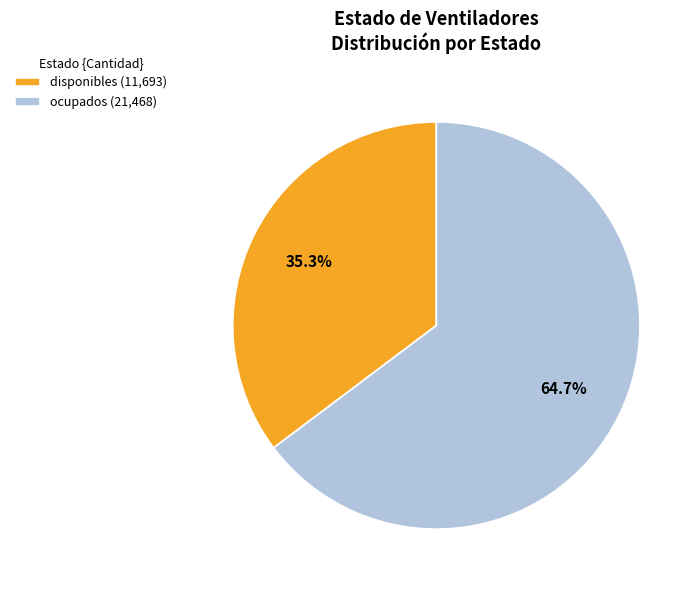

Count the number of slices in the pie.

2